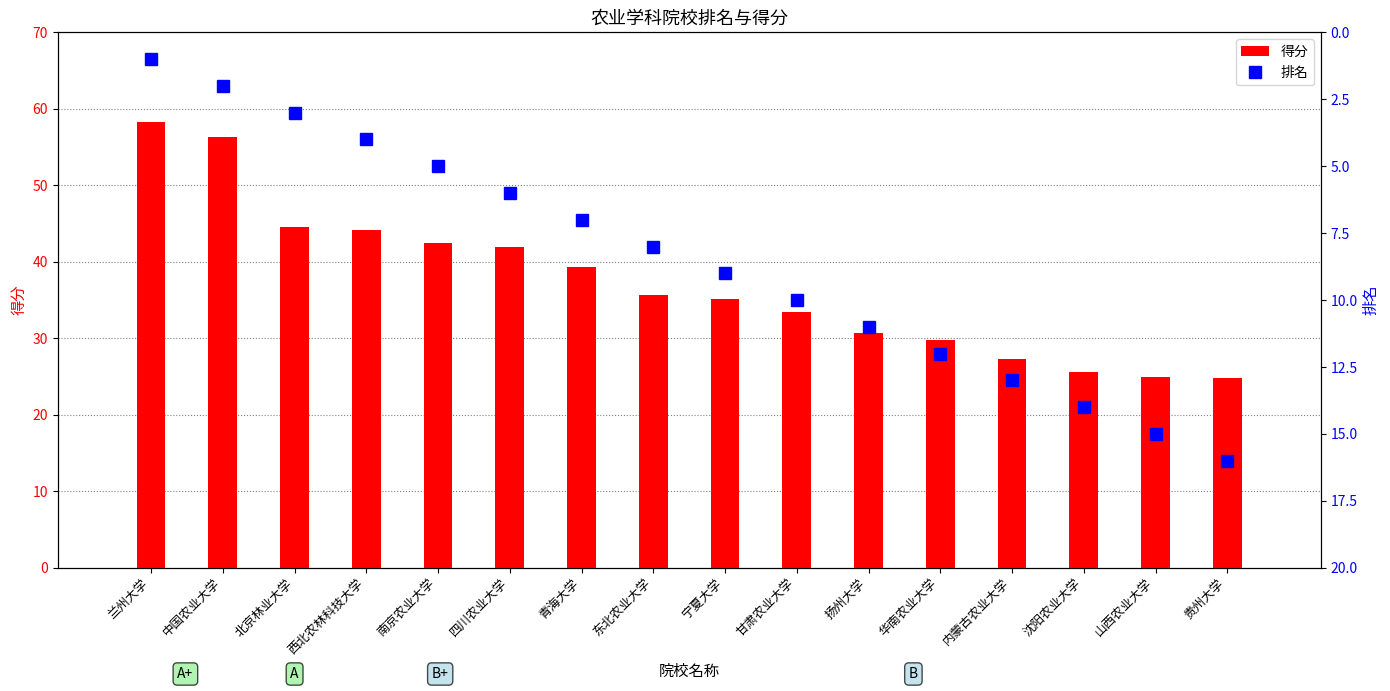

Between 兰州大学 and 内蒙古农业大学, which is larger?

兰州大学